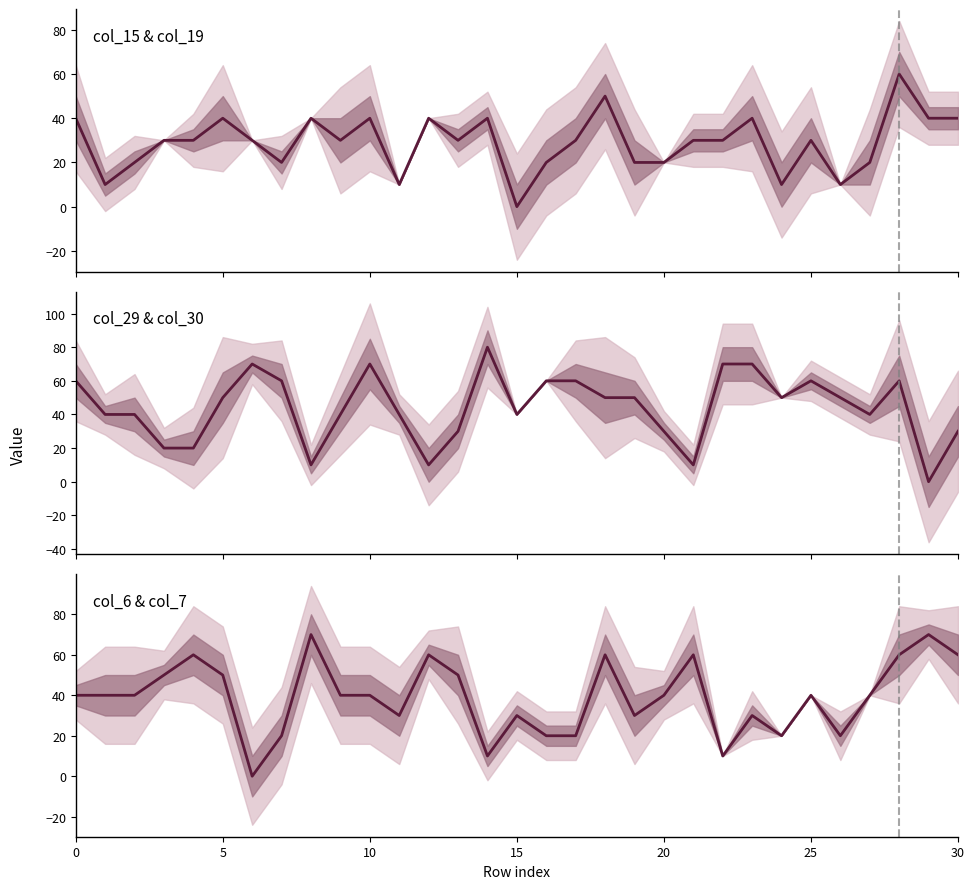

Between 3 and 7, which series saw the biggest shift?

col_29